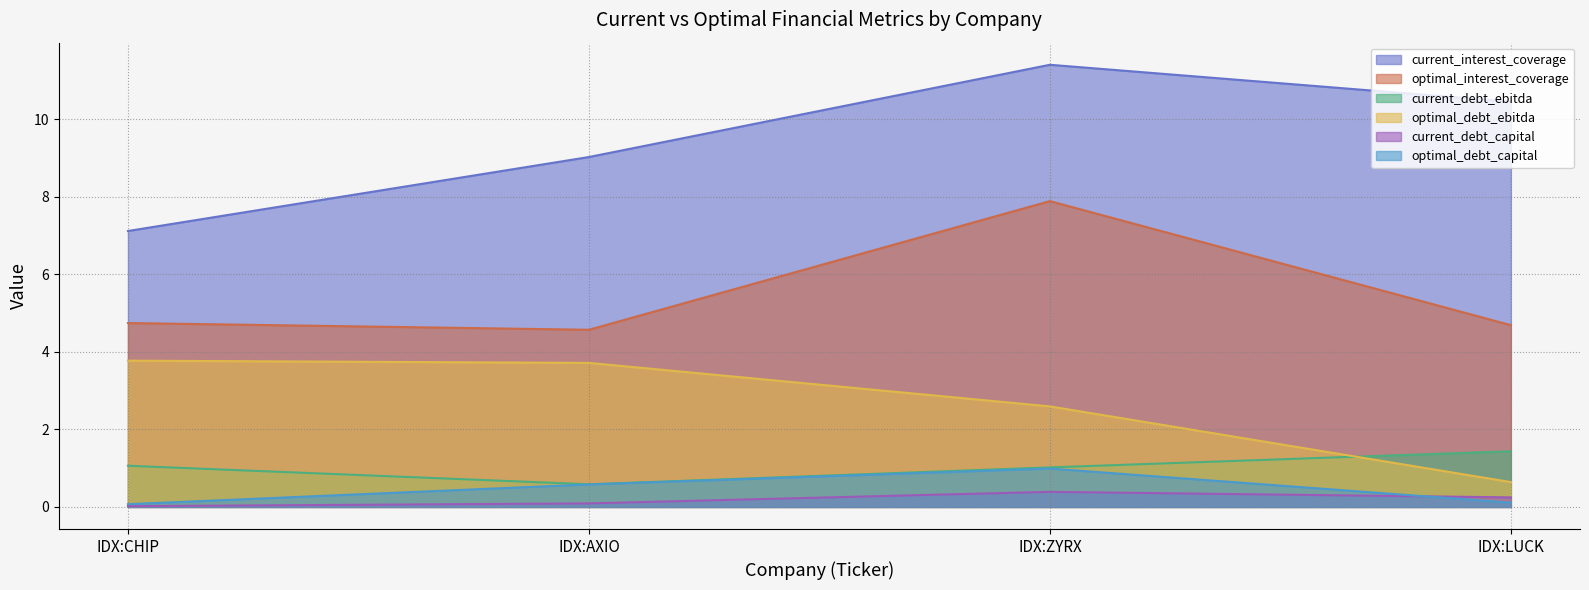

What value does the optimal_debt_ebitda series have at IDX:LUCK?

0.6